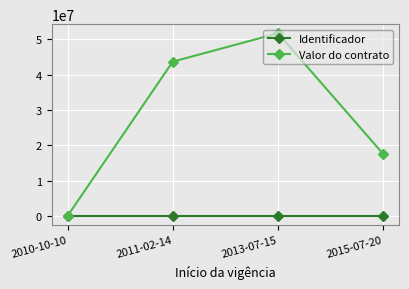

How many lines are shown in the chart?

2